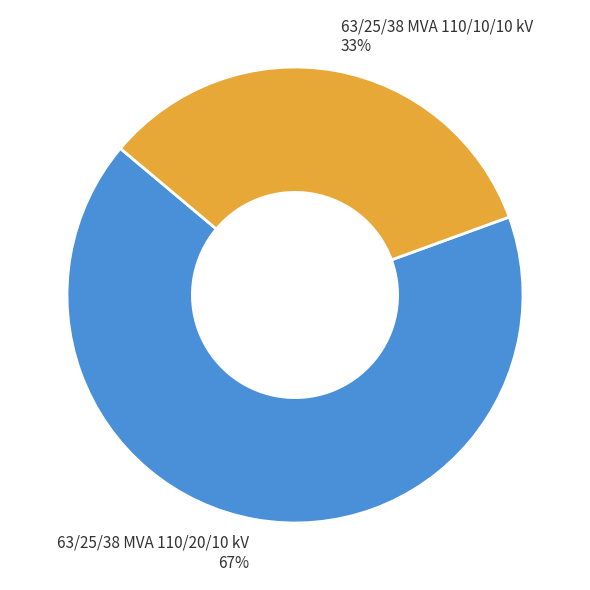

How many segments does this pie chart have?

2